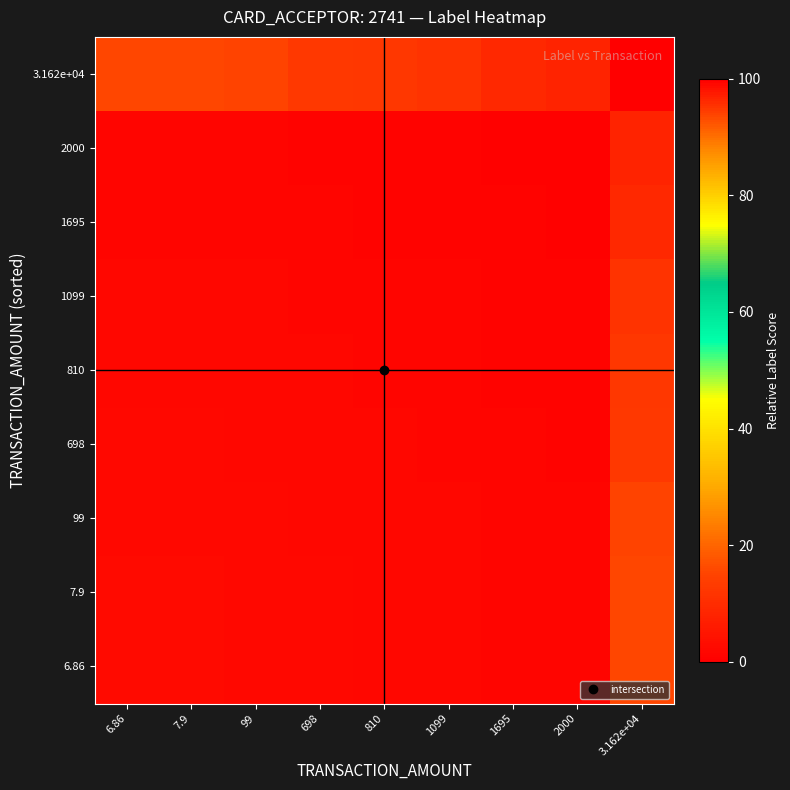

Reading left to right, list all the values displayed in this chart.

6.86: 6.86=2.4	7.9=2.4	99=2.3	698=2.0	810=1.9	1099=1.8	1695=1.4	2000=1.3	3.162e+04=15.4
7.9: 6.86=2.4	7.9=2.4	99=2.3	698=2.0	810=1.9	1099=1.8	1695=1.4	2000=1.3	3.162e+04=15.4
99: 6.86=2.3	7.9=2.3	99=2.3	698=1.9	810=1.9	1099=1.7	1695=1.4	2000=1.2	3.162e+04=15.1
698: 6.86=2.0	7.9=2.0	99=1.9	698=1.7	810=1.6	1099=1.5	1695=1.2	2000=1.0	3.162e+04=12.9
810: 6.86=1.9	7.9=1.9	99=1.9	698=1.6	810=1.6	1099=1.4	1695=1.2	2000=1.0	3.162e+04=12.5
1099: 6.86=1.8	7.9=1.8	99=1.7	698=1.5	810=1.4	1099=1.3	1695=1.1	2000=0.9	3.162e+04=11.4
1695: 6.86=1.4	7.9=1.4	99=1.4	698=1.2	810=1.2	1099=1.1	1695=0.9	2000=0.8	3.162e+04=9.2
2000: 6.86=1.3	7.9=1.3	99=1.2	698=1.0	810=1.0	1099=0.9	1695=0.8	2000=0.7	3.162e+04=8.1
3.162e+04: 6.86=15.4	7.9=15.4	99=15.1	698=12.9	810=12.5	1099=11.4	1695=9.2	2000=8.1	3.162e+04=100.0